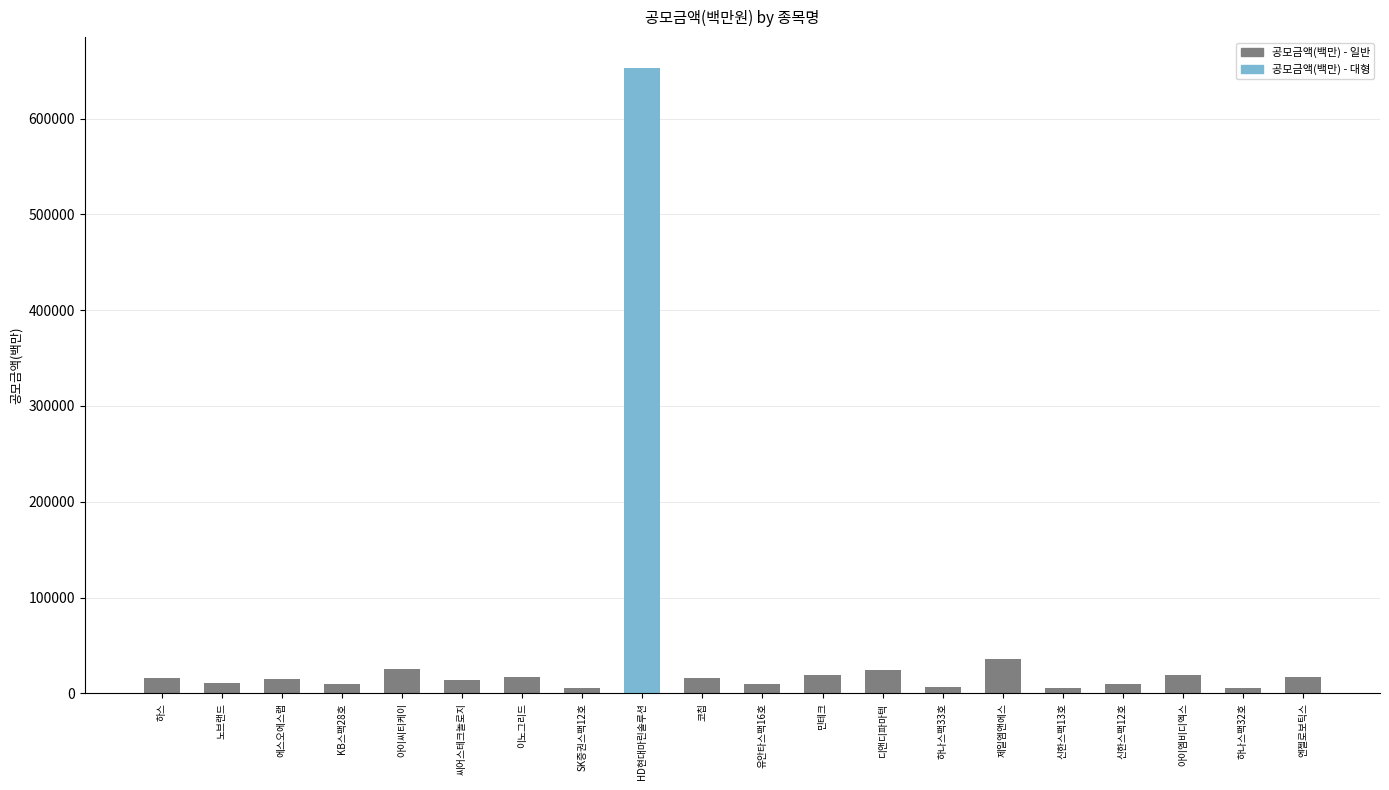

What position from the right is 유안타스팩16호?

10